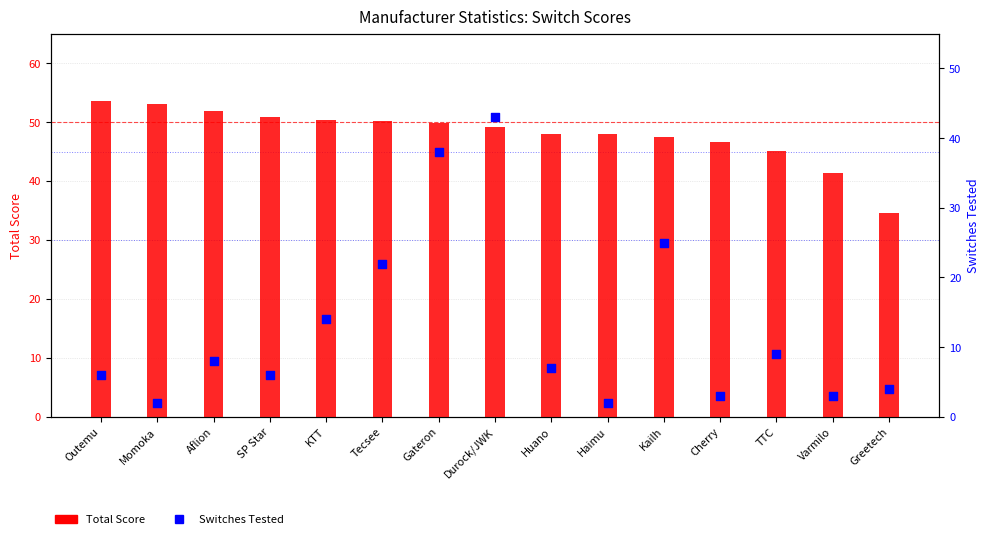

What is the total value across all series at Greetech?

38.6